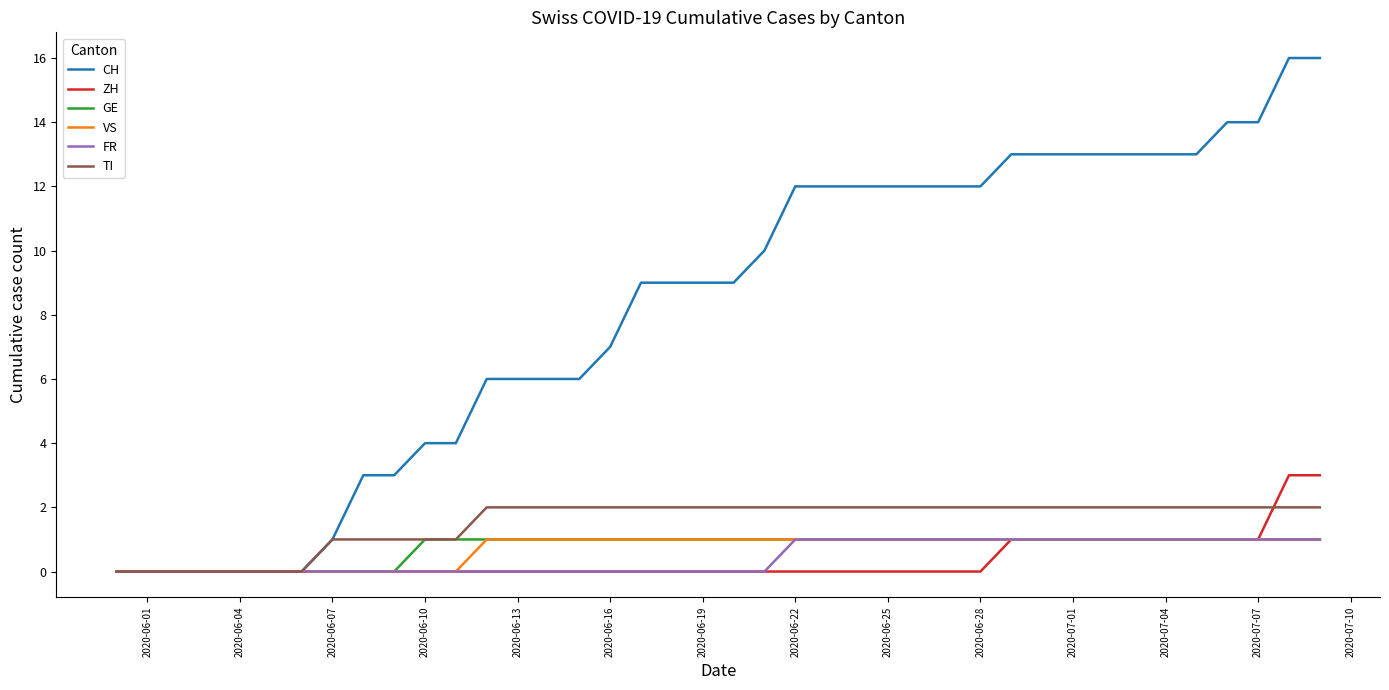

What is the highest value of the ZH series?

3